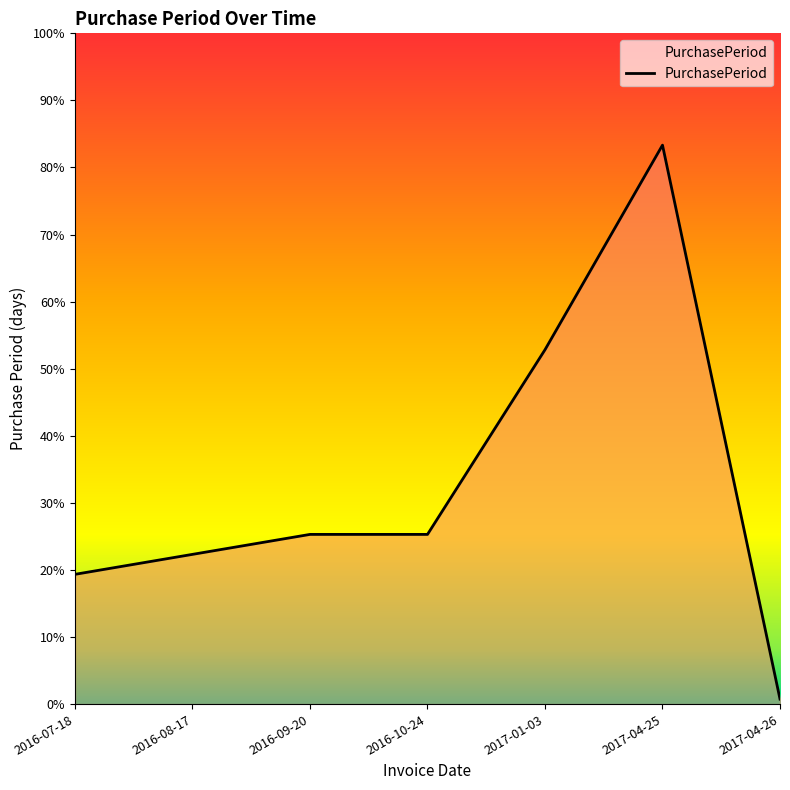

What is the greatest value displayed?

0.8